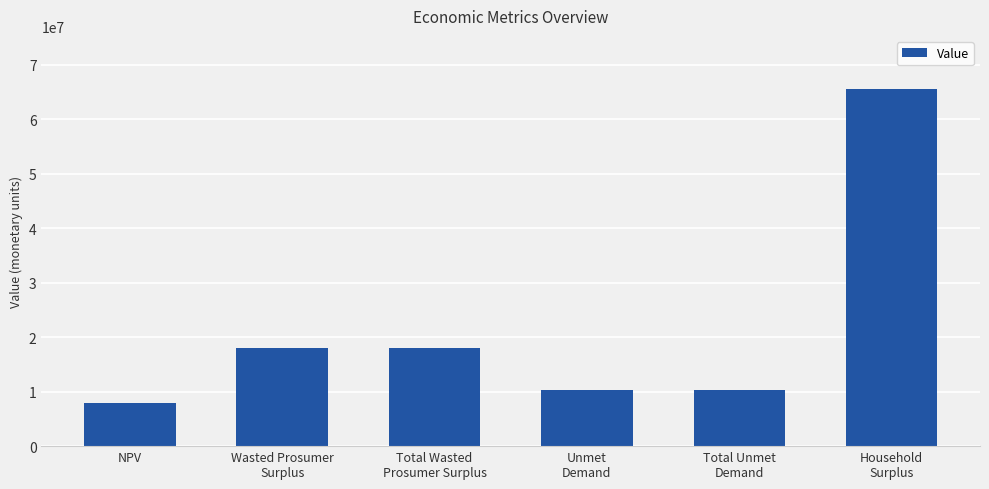

What is the difference between the second highest and second lowest values?

7808250.2